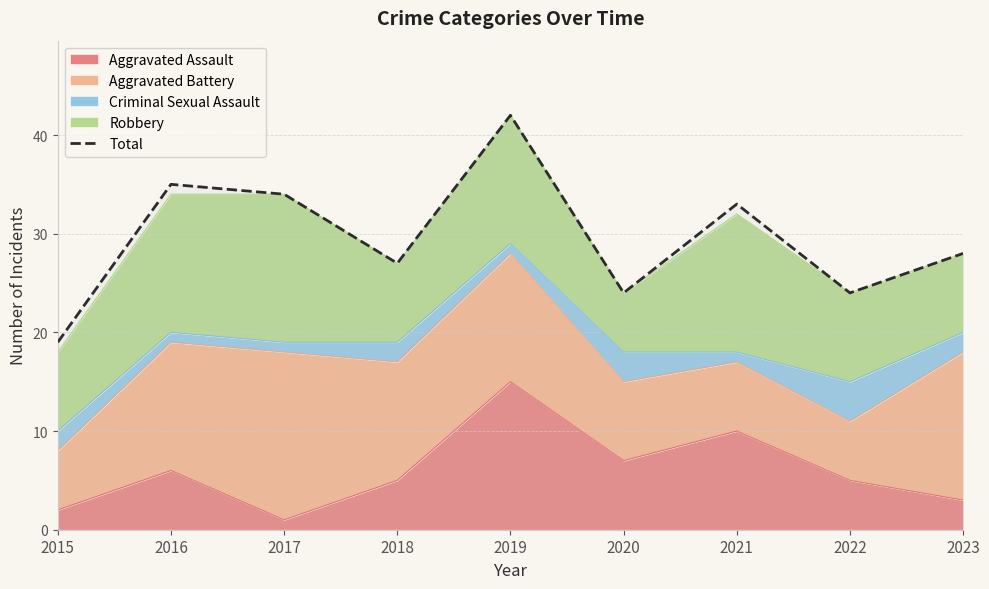

List the labels in order of value, smallest first.

2015, 2020, 2022, 2018, 2023, 2021, 2017, 2016, 2019